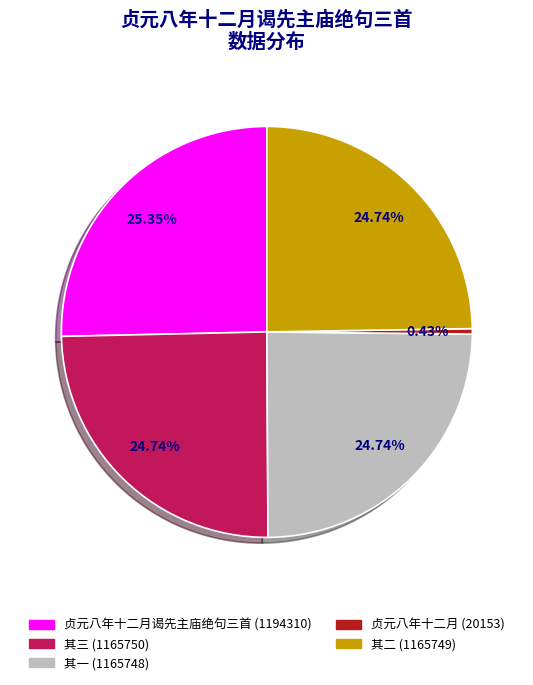

Is there any slice that represents more than half of the pie?

No